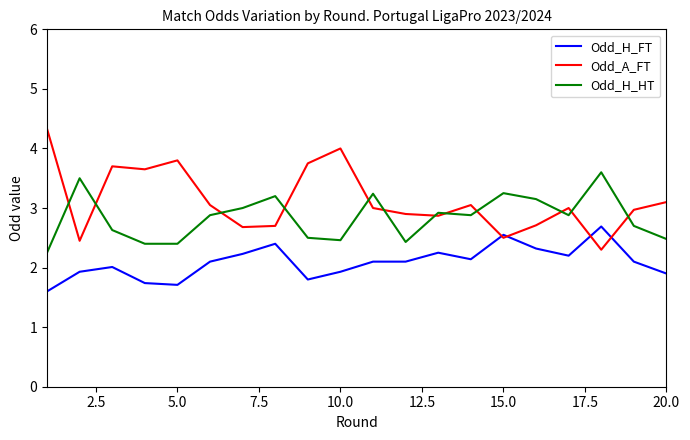

What is the sum of all Odd_H_HT values?

56.8